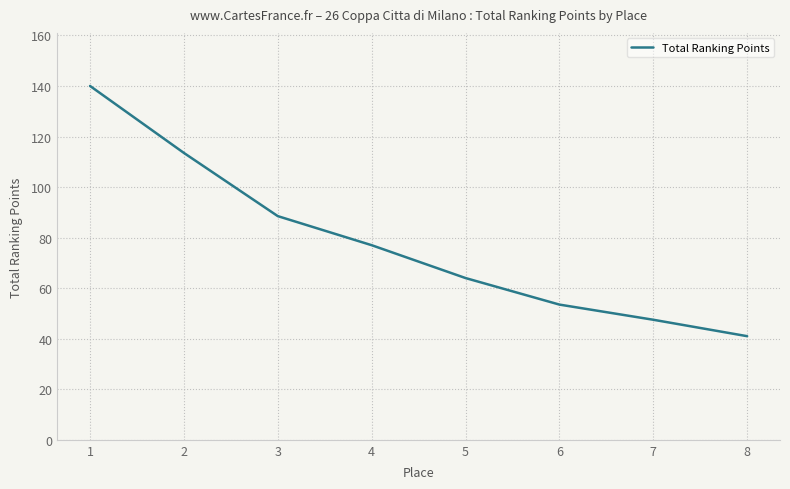

Rank the categories by value from lowest to highest.

8, 7, 6, 5, 4, 3, 2, 1